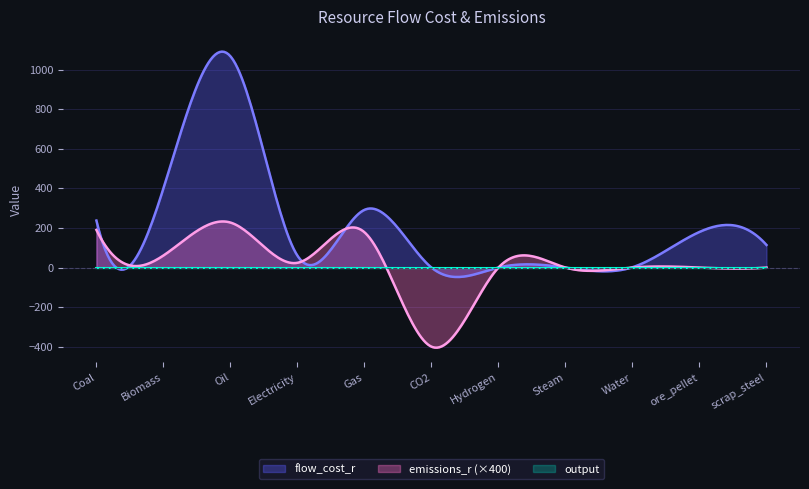

Rank the categories by output value from highest to lowest.

Coal, Biomass, Oil, Electricity, Gas, CO2, Hydrogen, Steam, Water, ore_pellet, scrap_steel